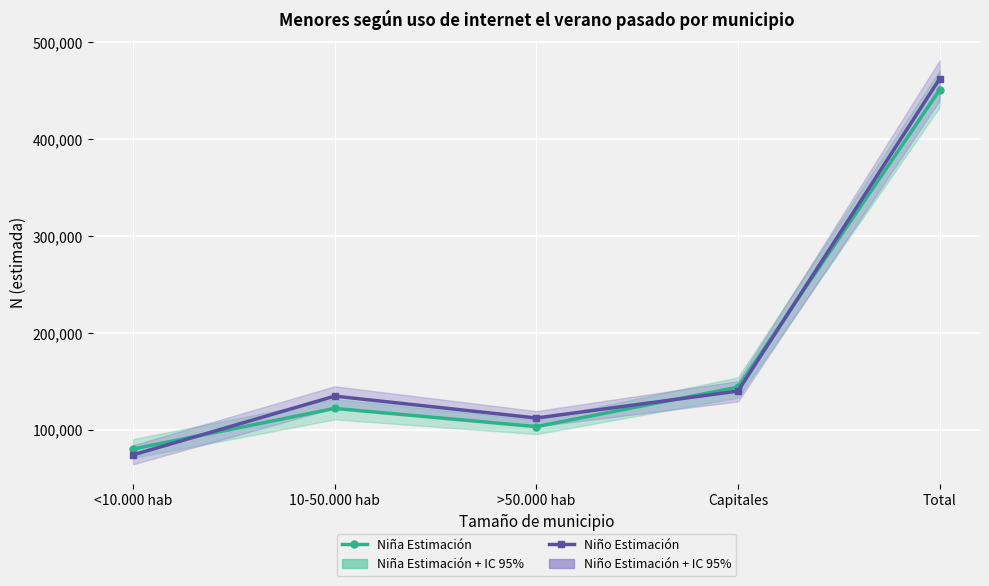

Is it true that Niña Estimación equals 80567 at <10.000 hab?

True